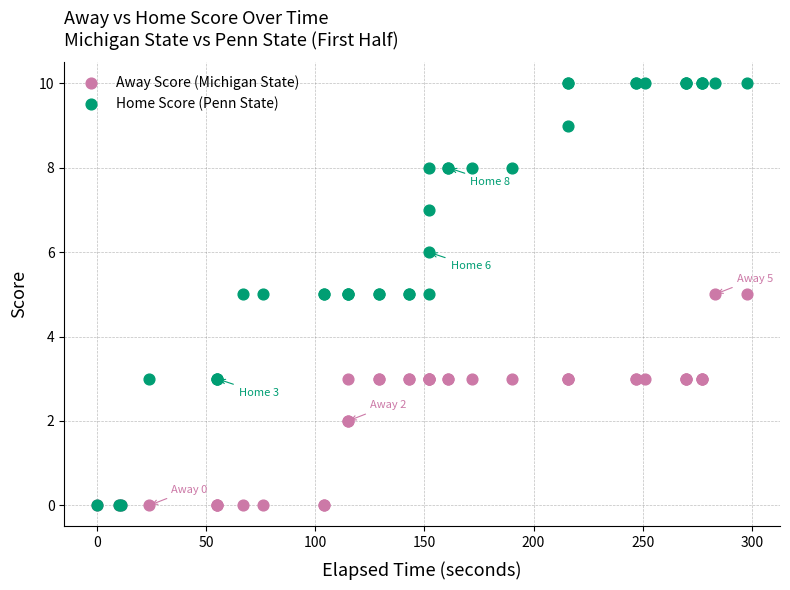

Which series has the widest spread of Y values?

Home Score (Penn State)